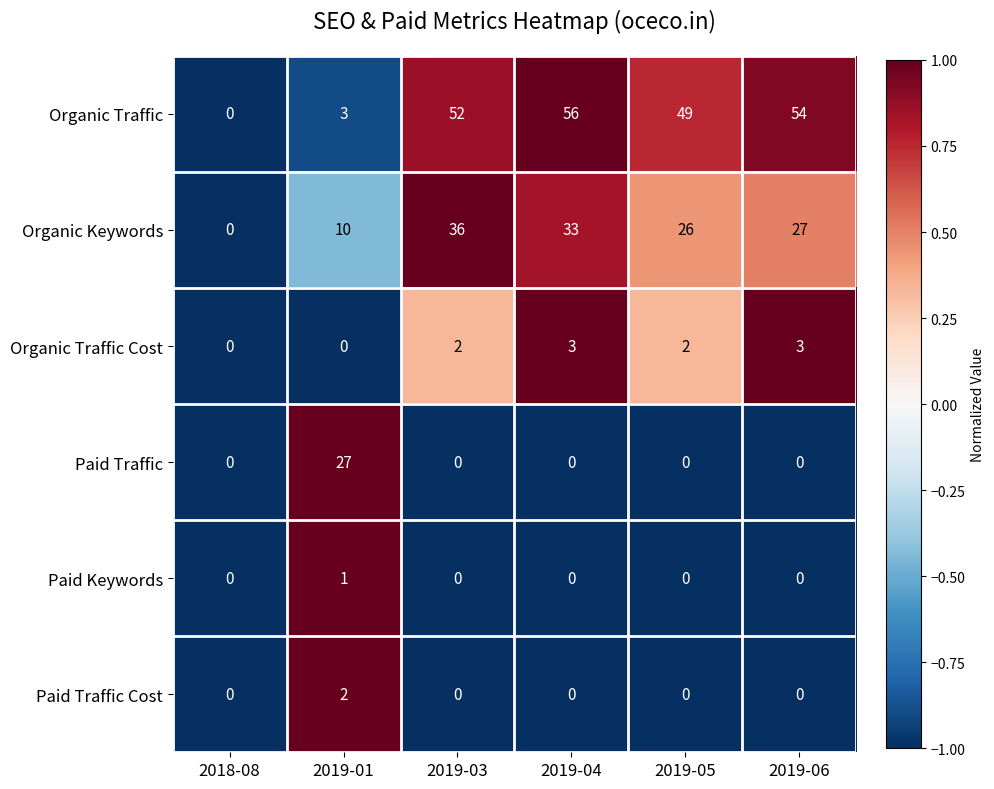

List the series in order of their peak value, highest first.

Organic Traffic, Organic Keywords, Paid Traffic, Organic Traffic Cost, Paid Traffic Cost, Paid Keywords